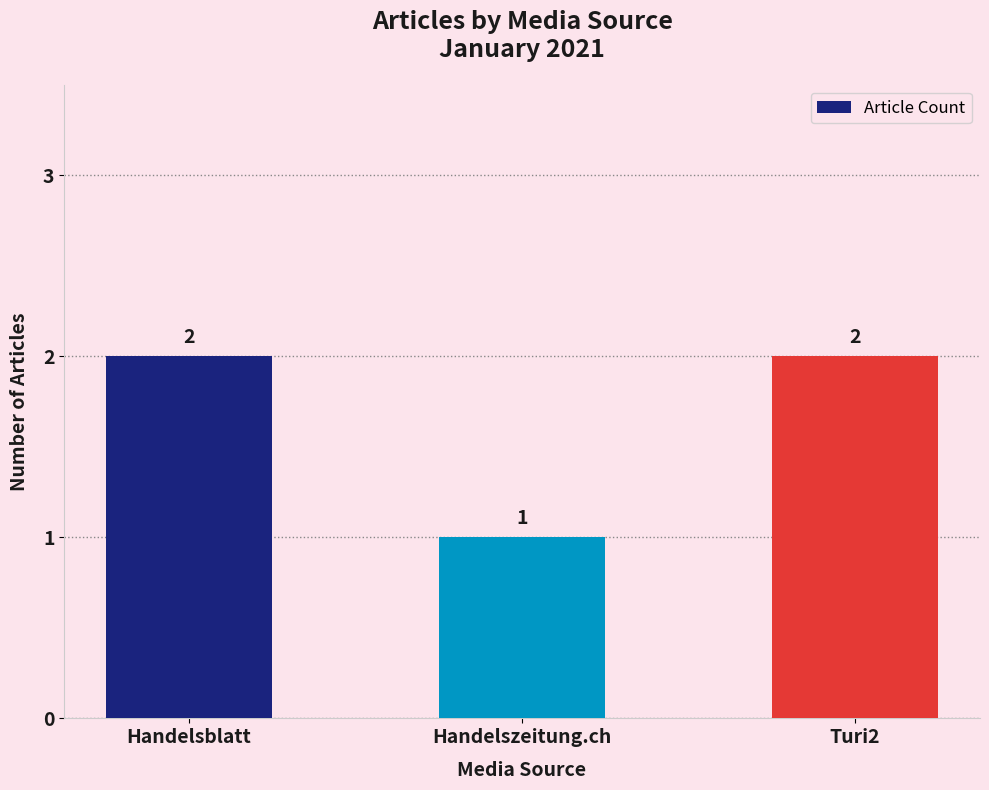

Reading left to right, extract all data points from this chart.

Handelsblatt=2	Handelszeitung.ch=1	Turi2=2